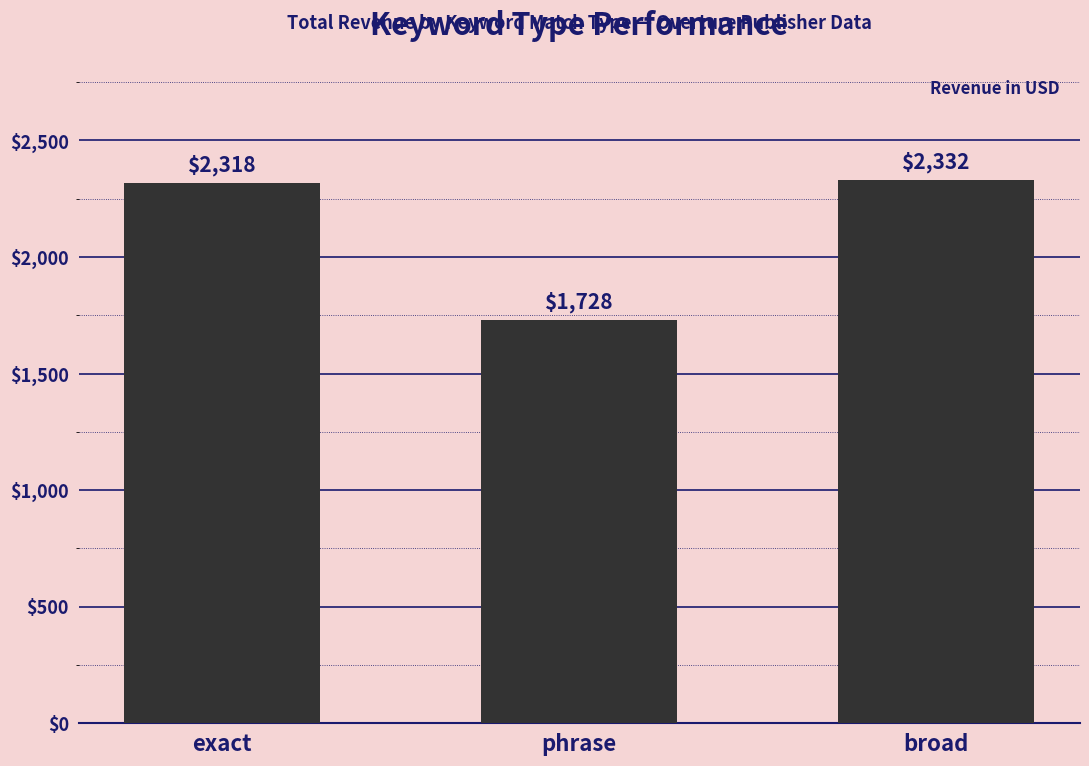

Is it true that the value at exact is 3296.1?

False